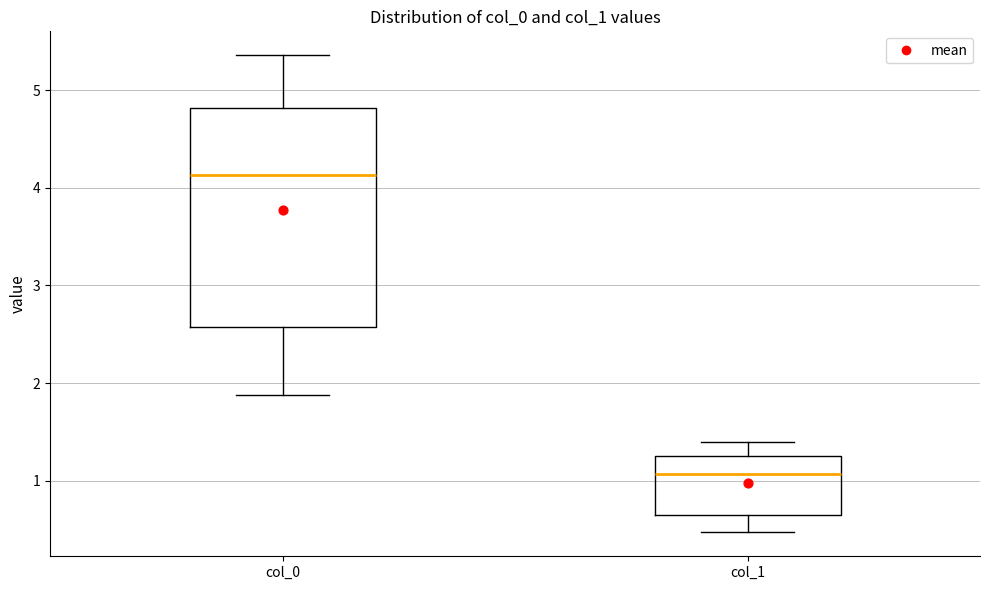

Comparing the boxes themselves (not the whiskers), which one is the tallest?

col_0